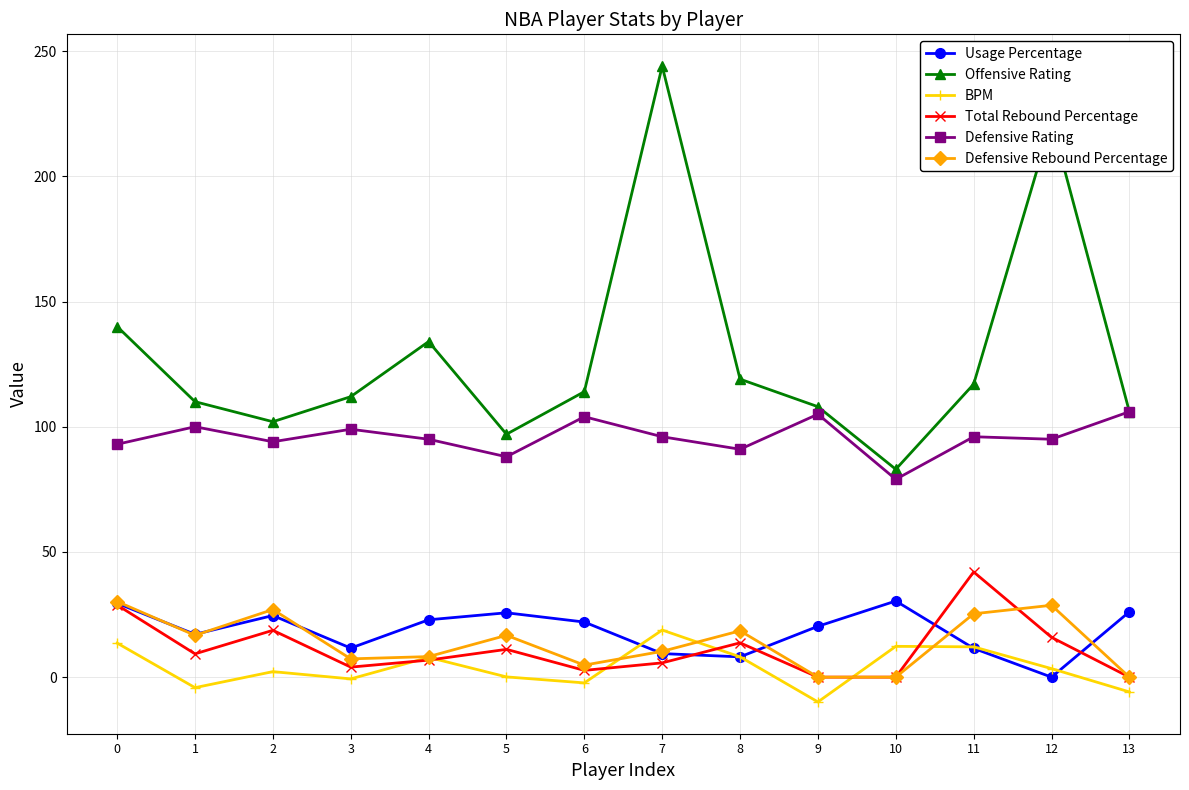

What is the difference between the second highest and minimum values in the BPM series?

23.5